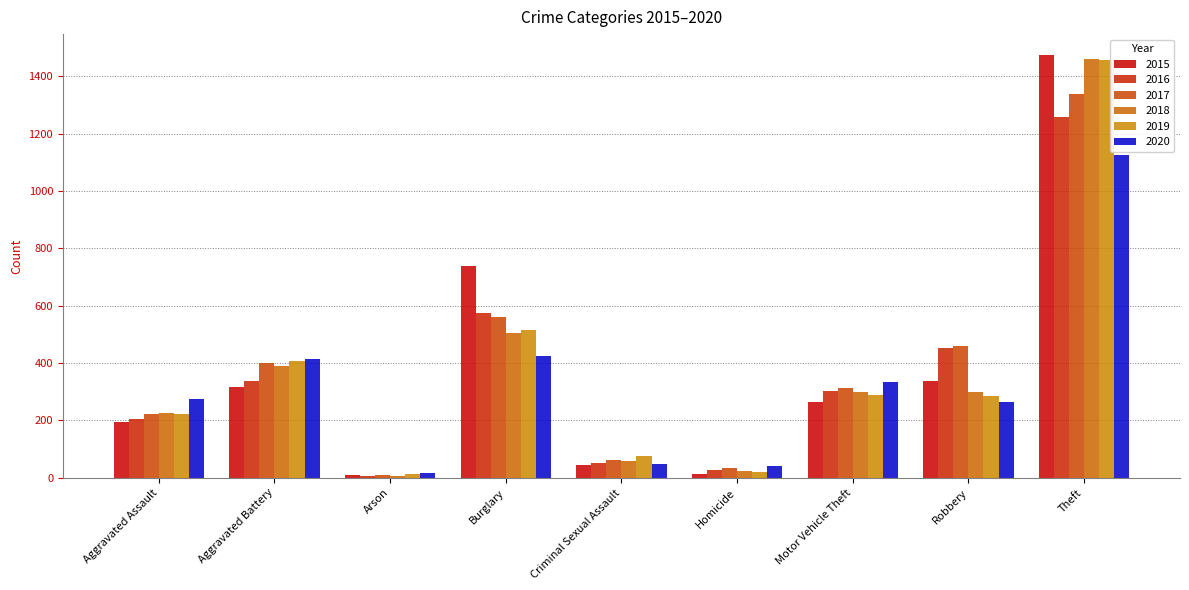

What is the label of the 3rd bar from the right?

Motor Vehicle Theft